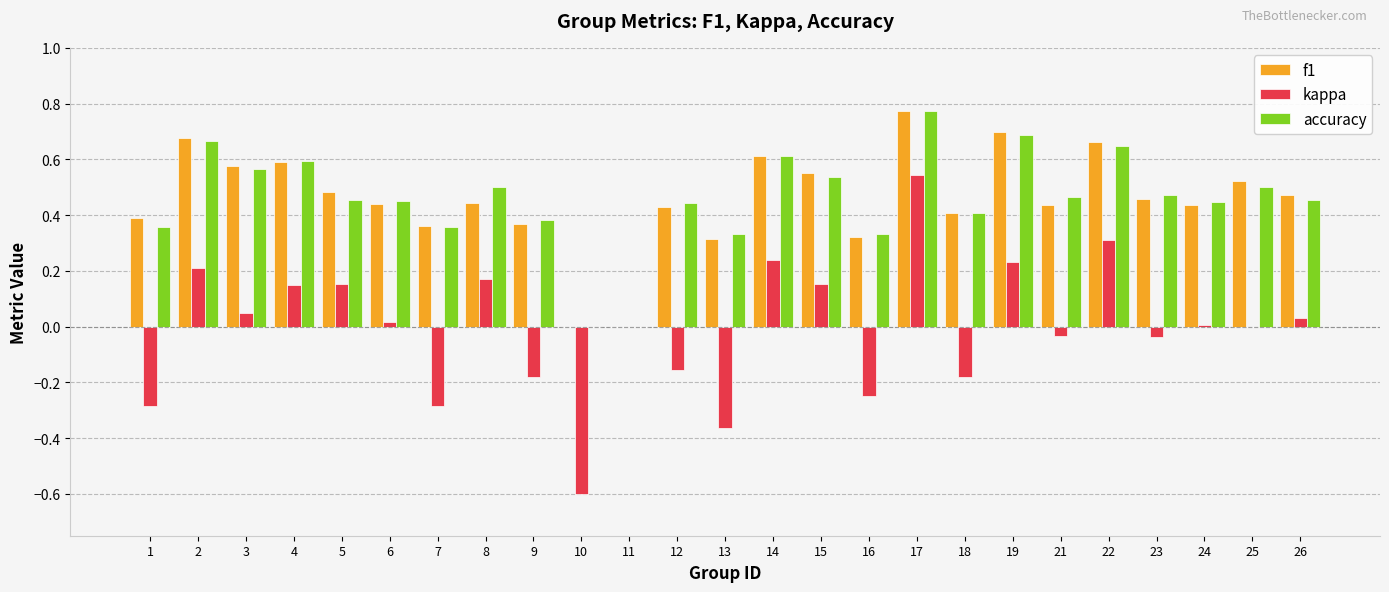

What is the sum of the accuracy values at 3 and 25?

1.1